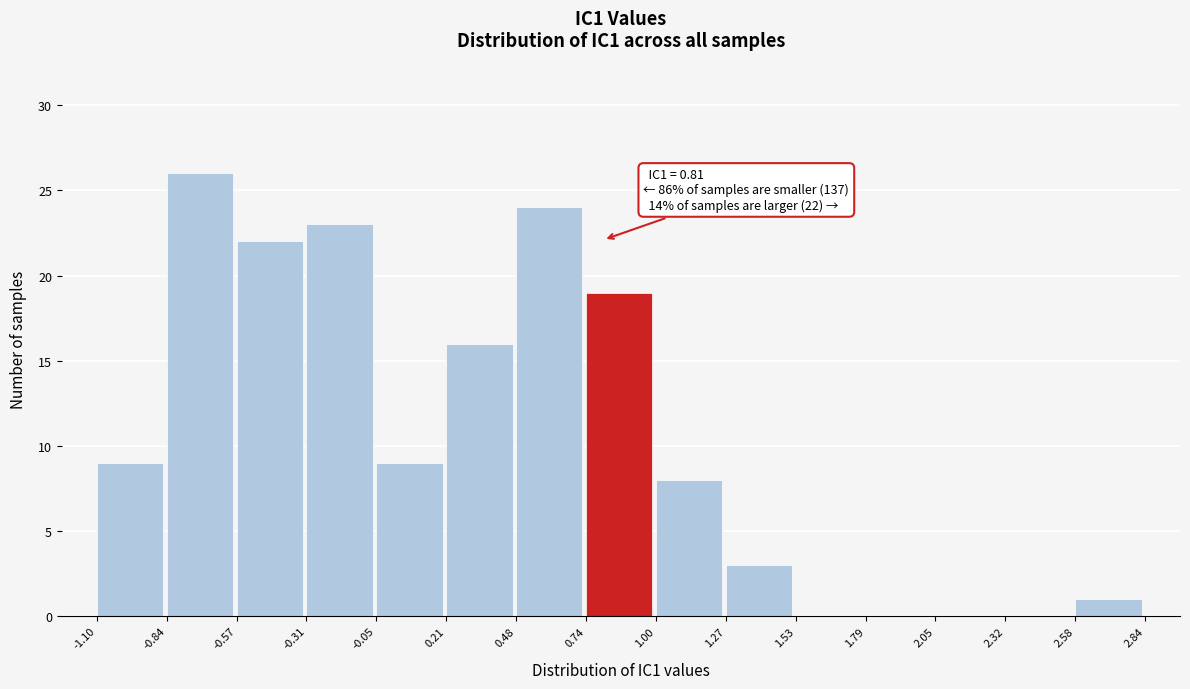

Which range on the x-axis has the tallest bar?

-0.84 to -0.57